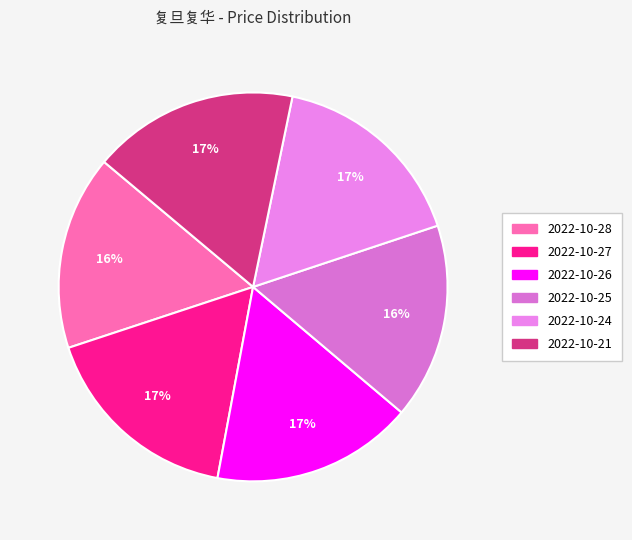

Is it true that 2022-10-28 is 16% of the pie?

True